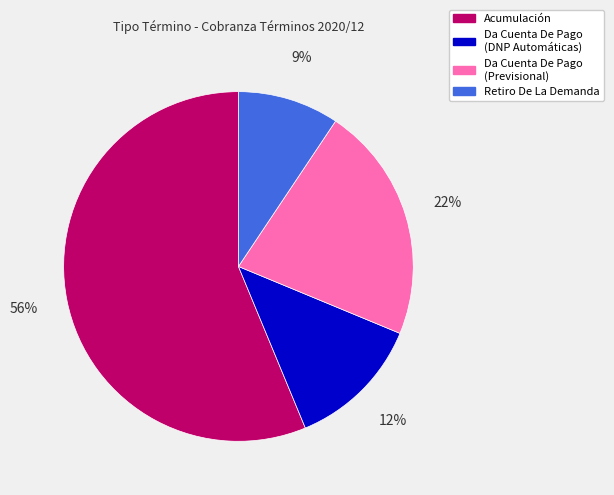

Which category has the biggest portion of the pie?

Acumulación